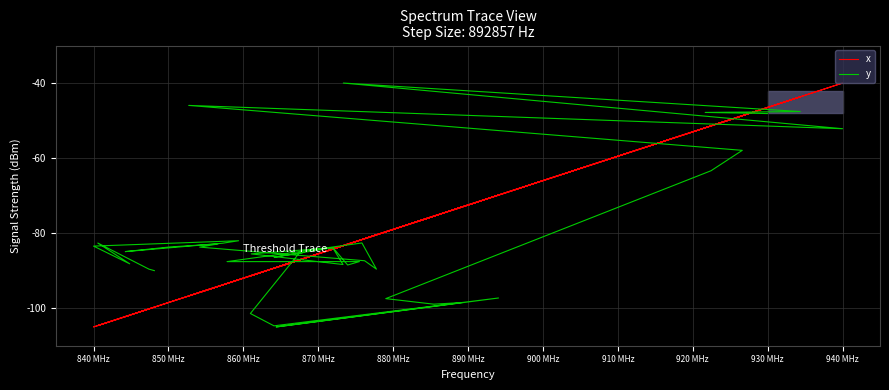

What are all the series names shown in the legend?

x, y